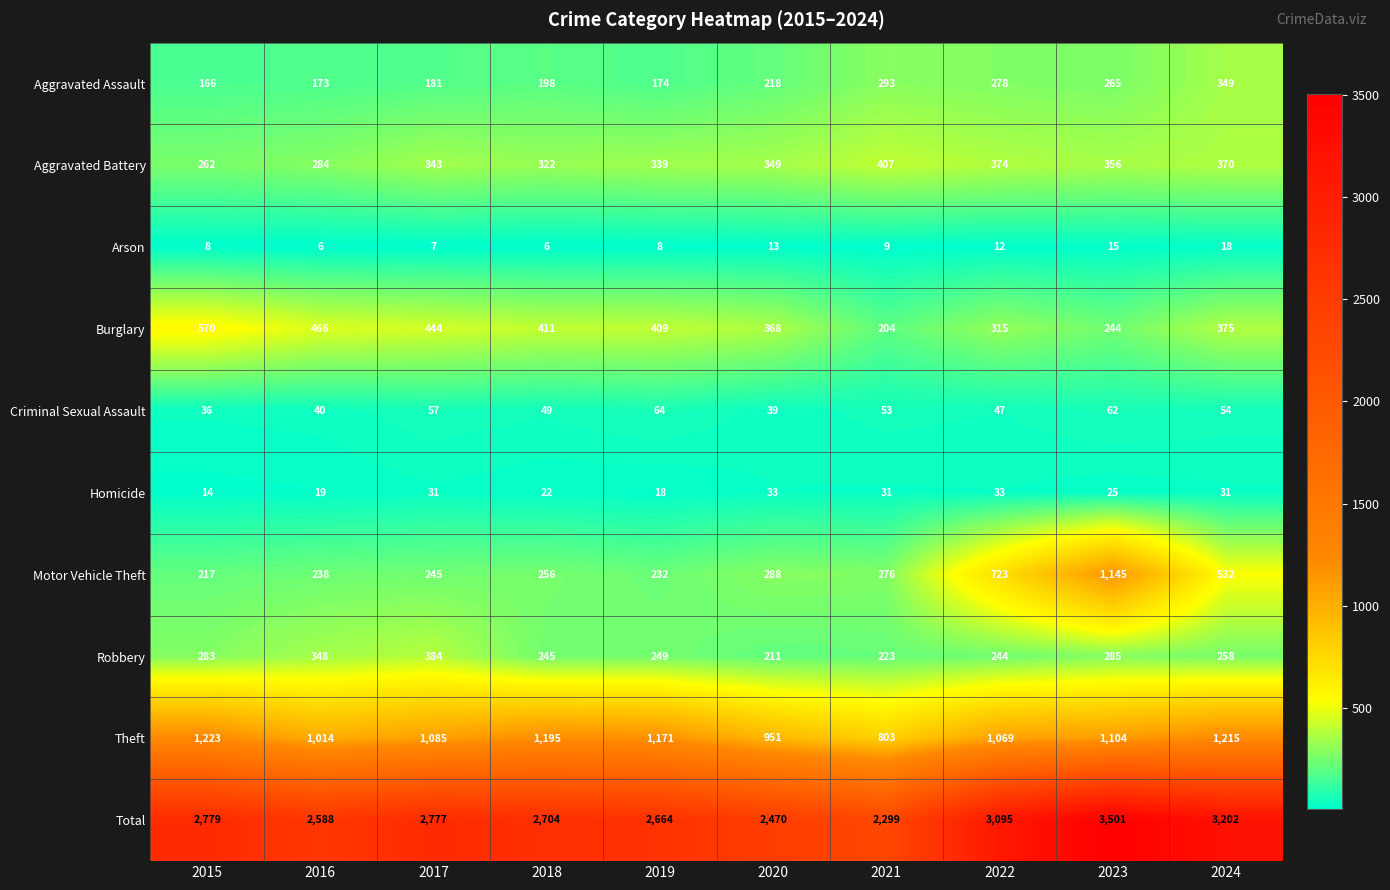

Count the number of data series in this chart.

10